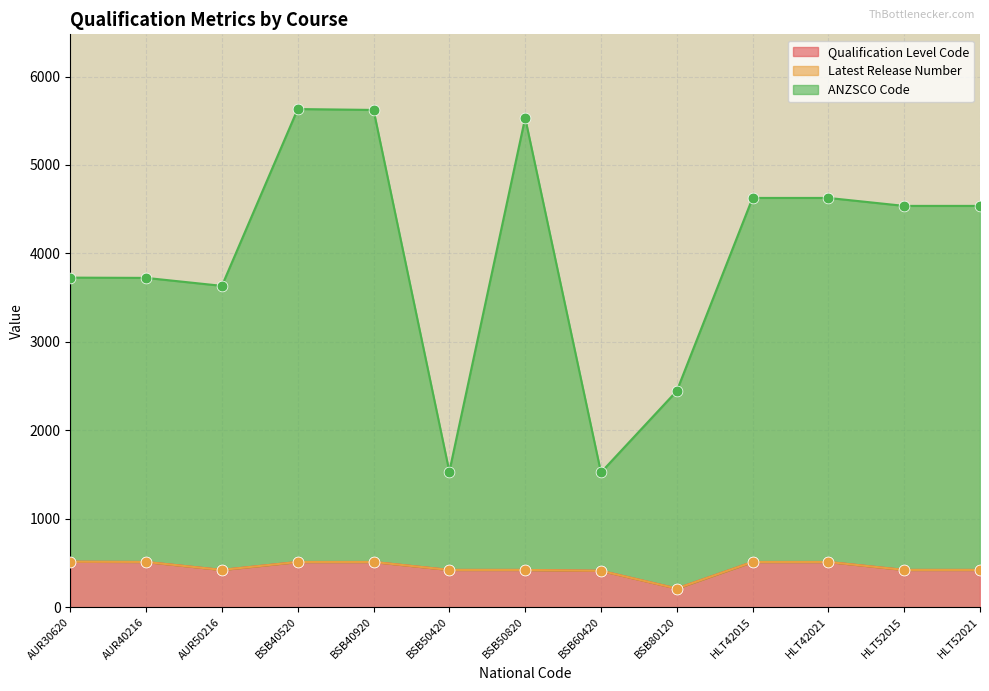

Is the value of Qualification Level Code at BSB80120 greater than the value of ANZSCO Code at BSB40920?

No